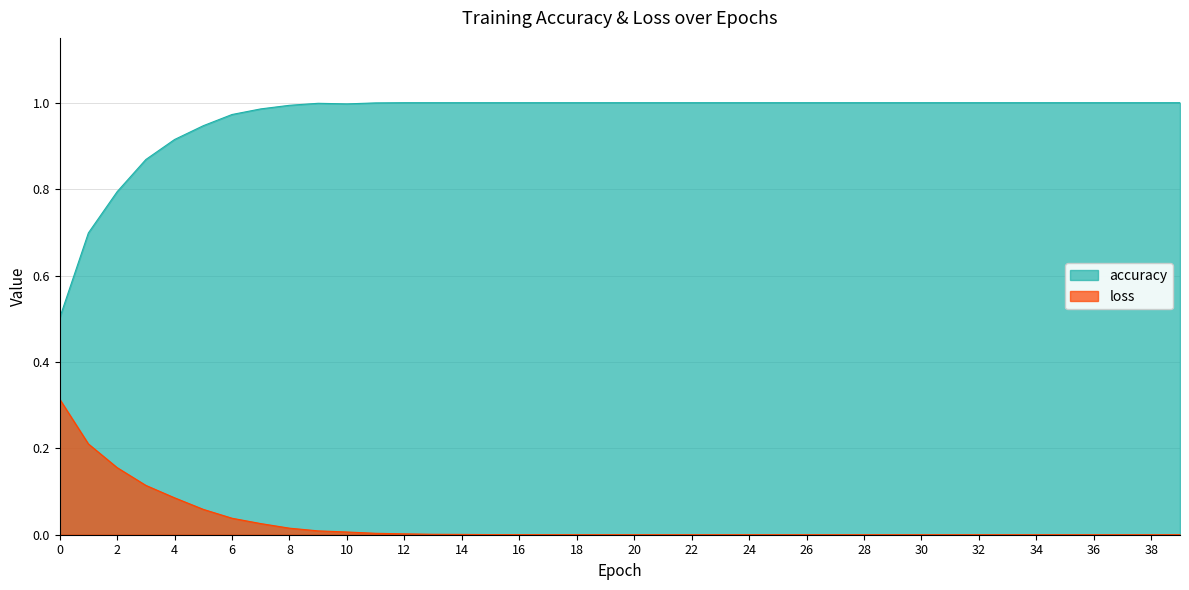

True or false: loss and accuracy cross at least once.

False